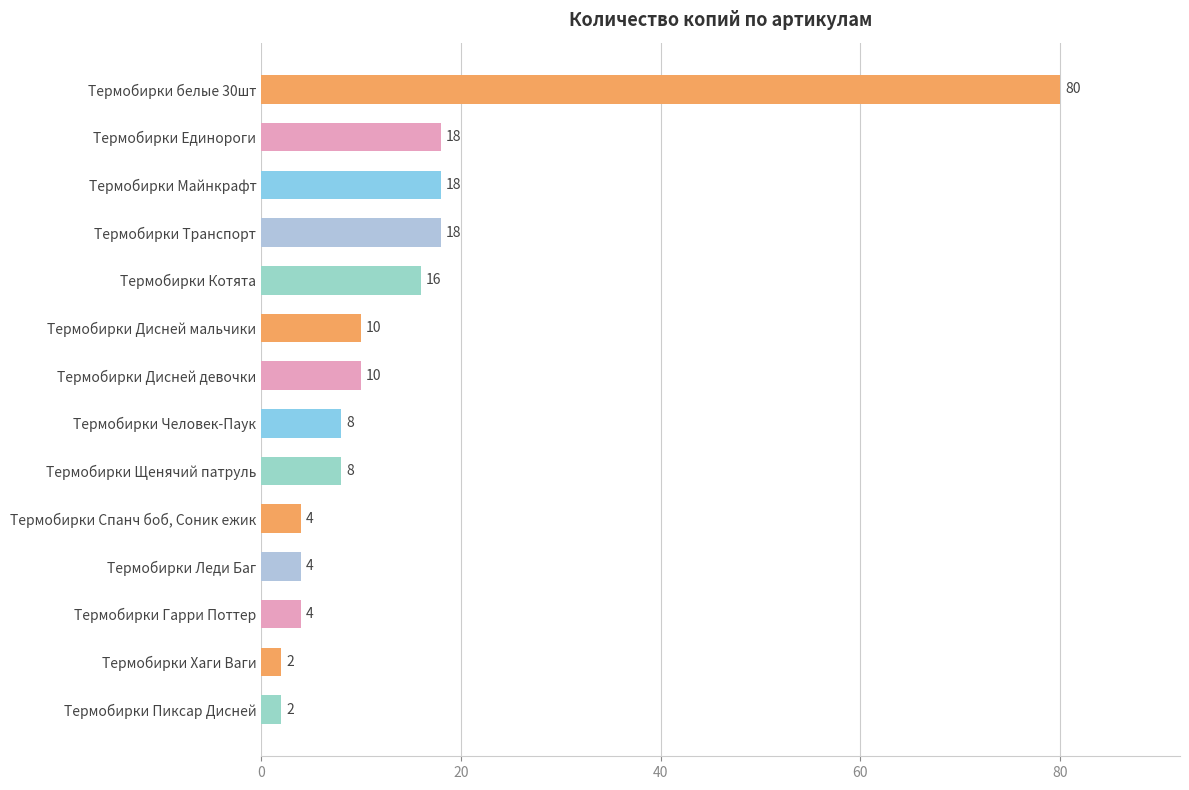

Reading bottom to top, what are all the values shown in this chart?

2	2	4	4	4	8	8	10	10	16	18	18	18	80